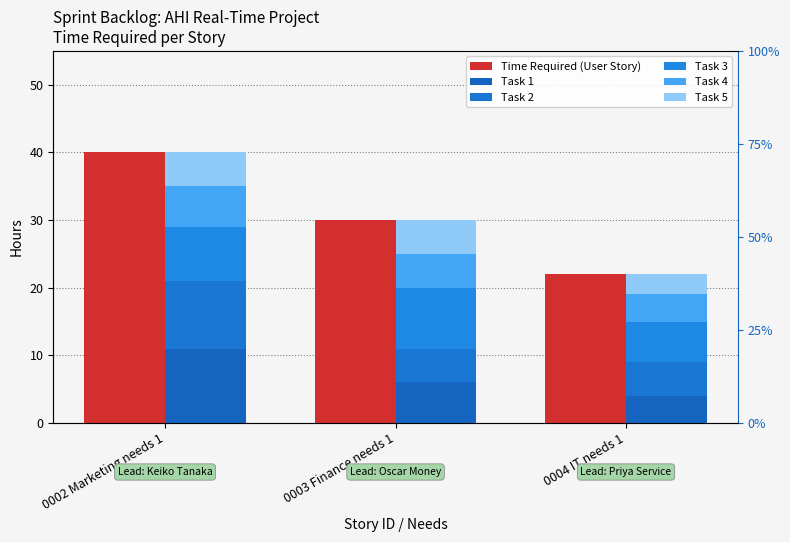

What is the total value across all series at 0003 Finance needs 1?

60